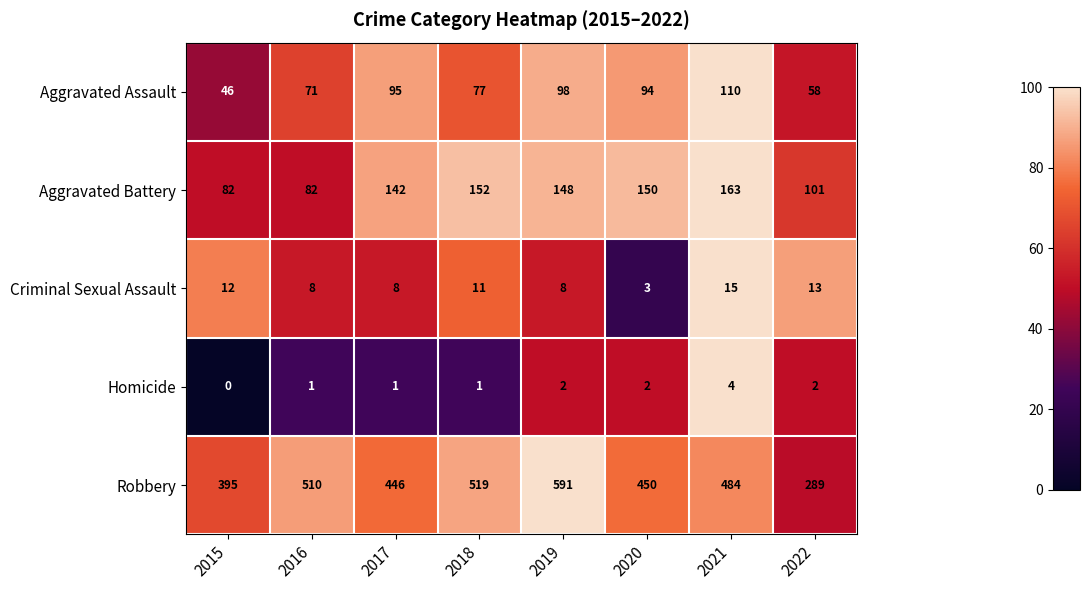

What is the difference between the second highest and minimum values in the Aggravated Battery series?

70